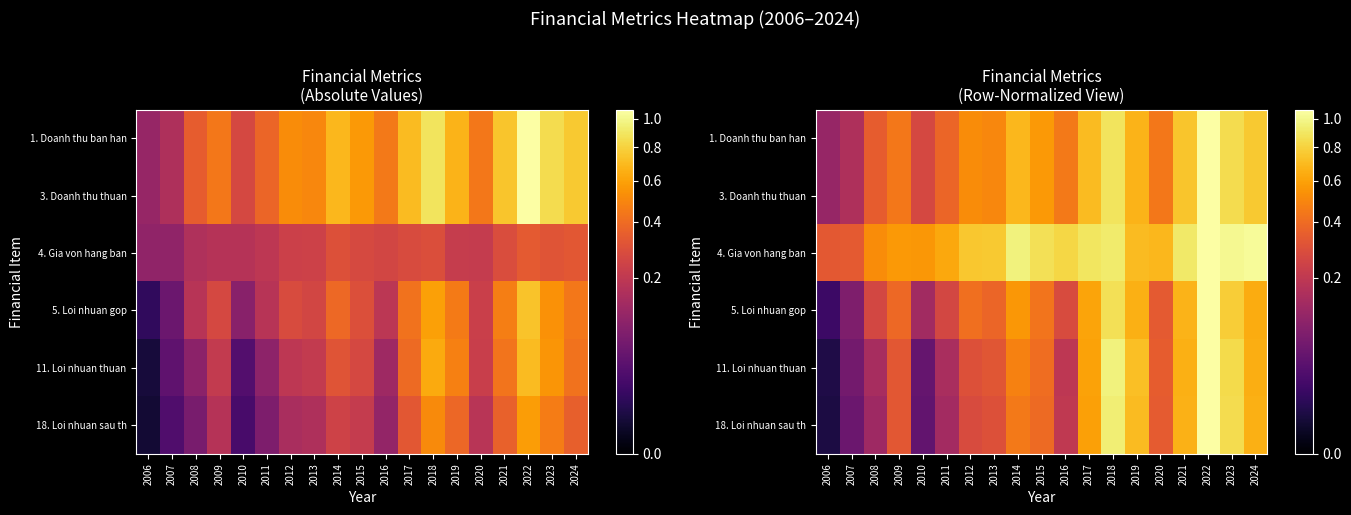

What is the minimum value for 1. Doanh thu ban han?

113969062.0